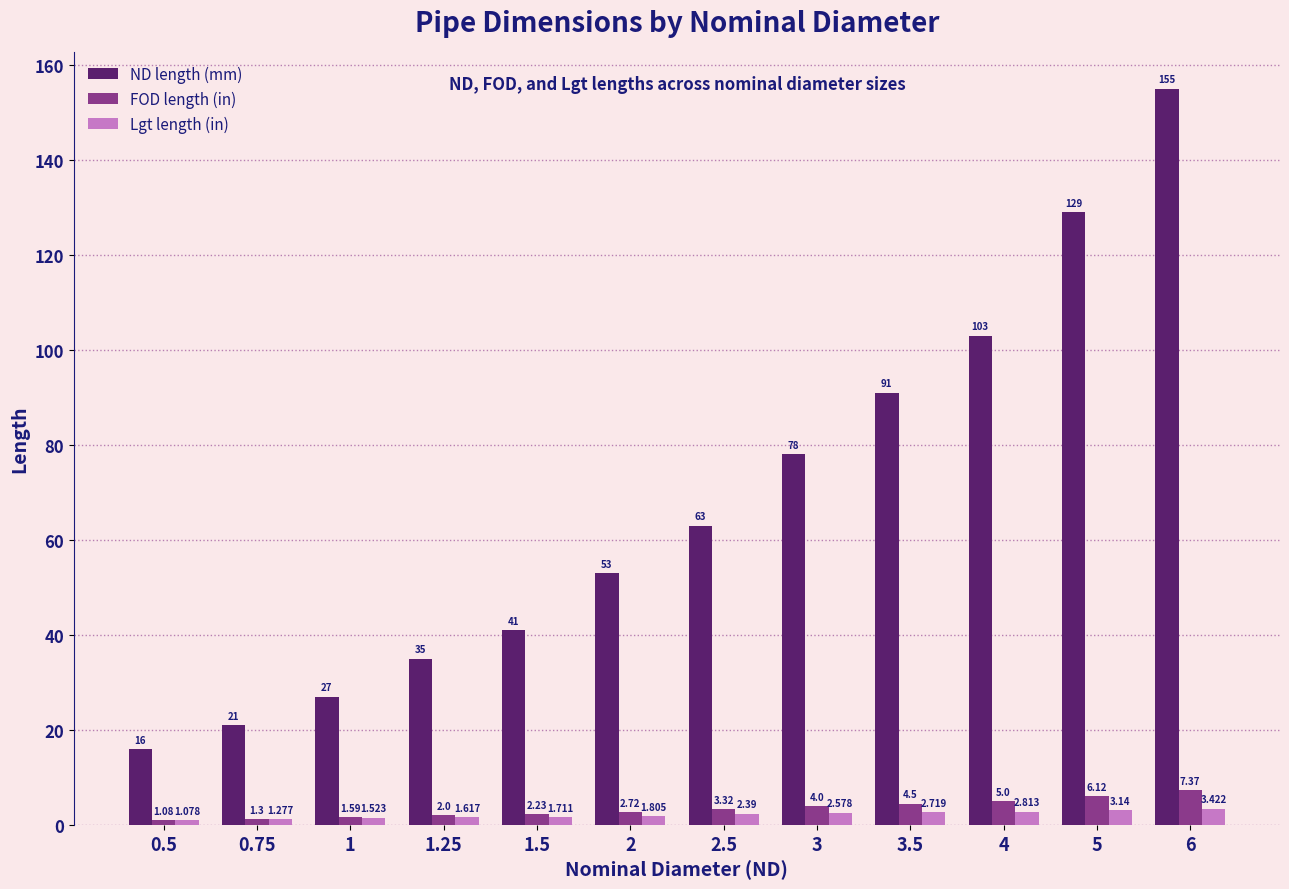

At which label does FOD length (in) reach its minimum?

0.5